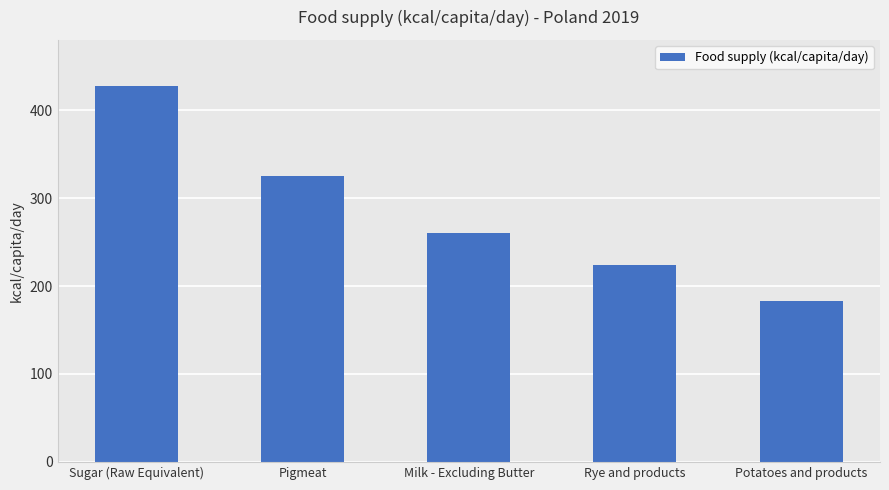

What is the greatest value displayed?

428